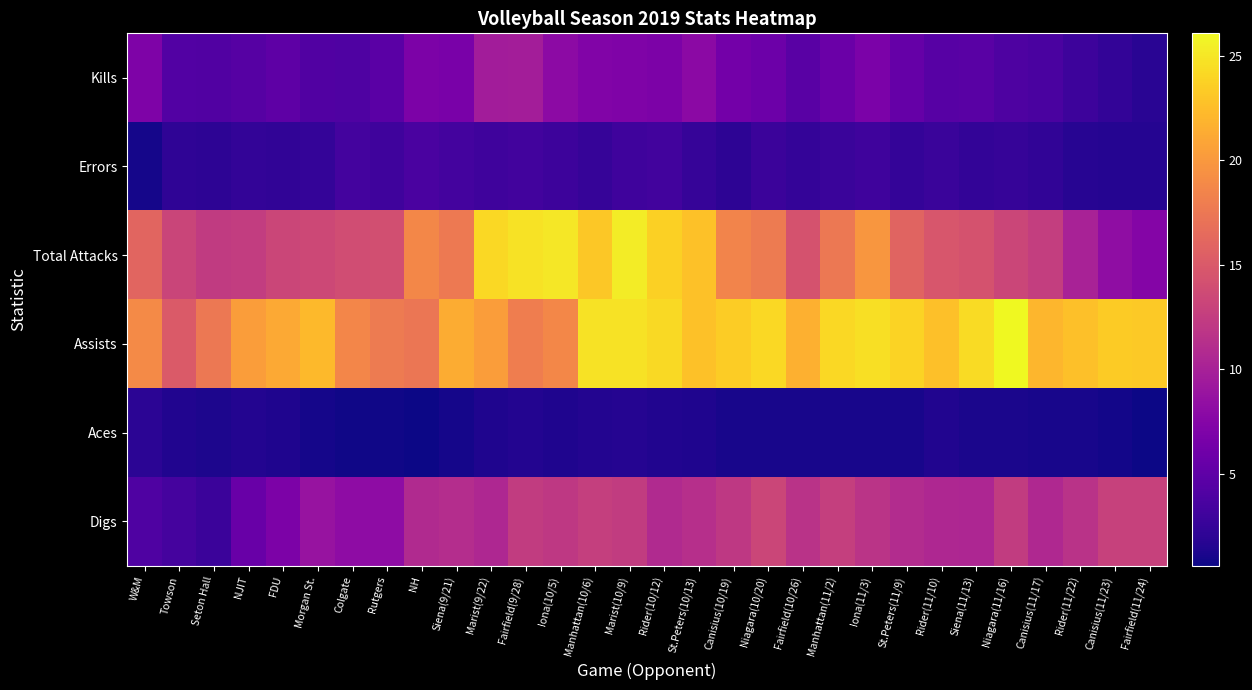

Which series changed the most between NH and Siena(11/13)?

Assists